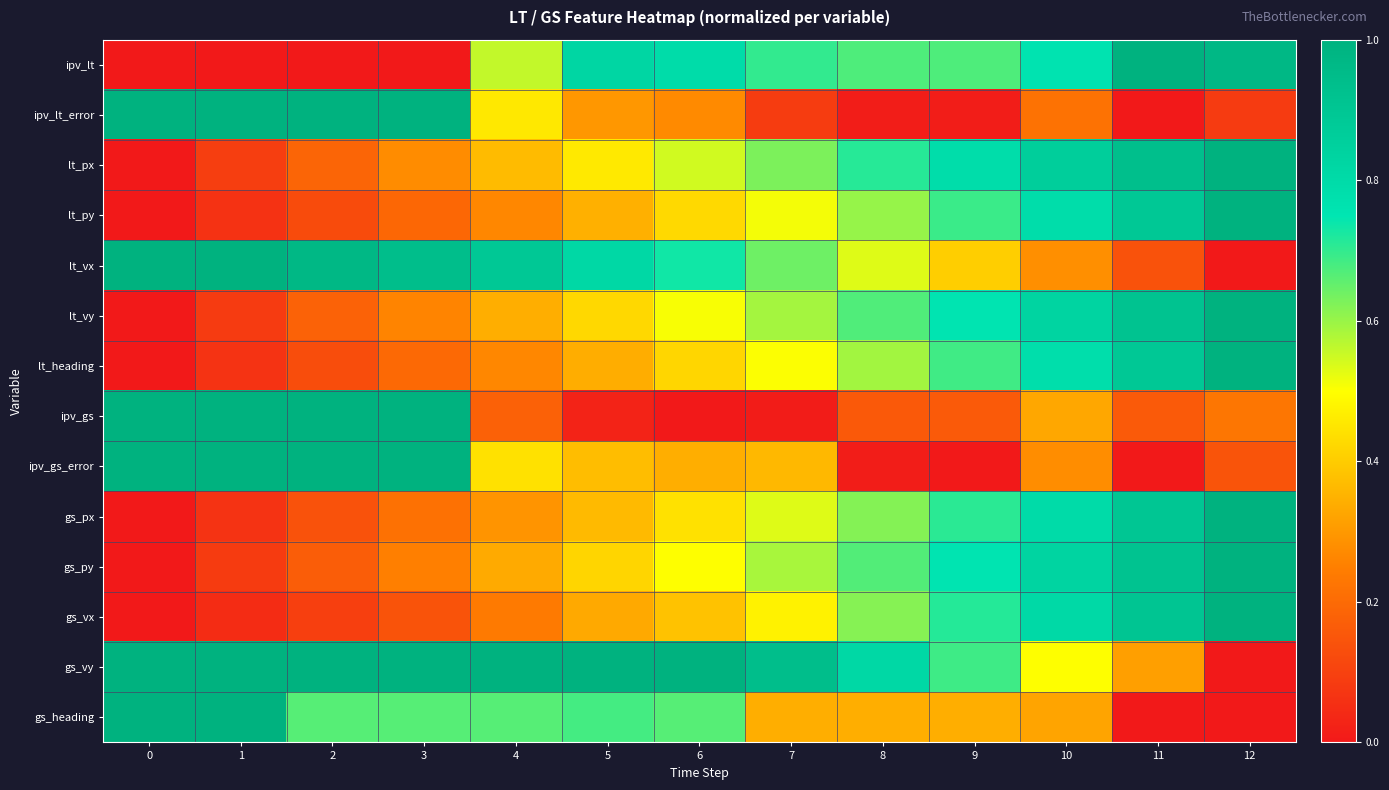

How many series are shown in this chart?

14